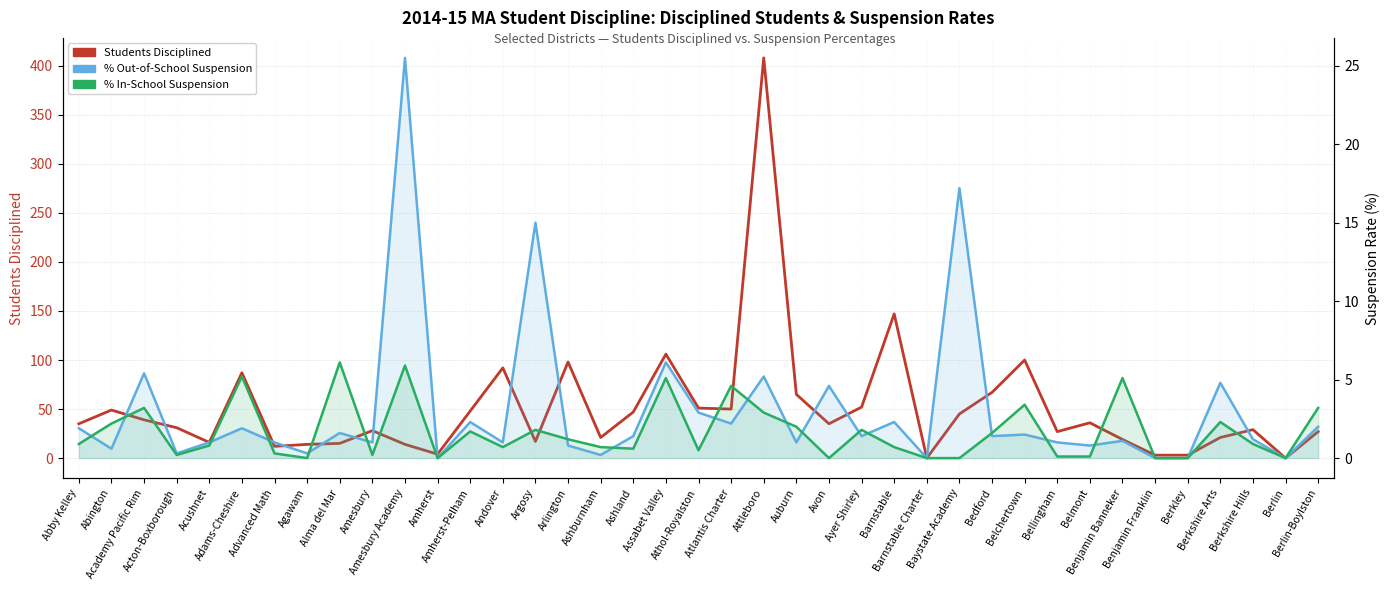

What is the approximate value of % Out-of-School Suspension at Argosy?

15.0